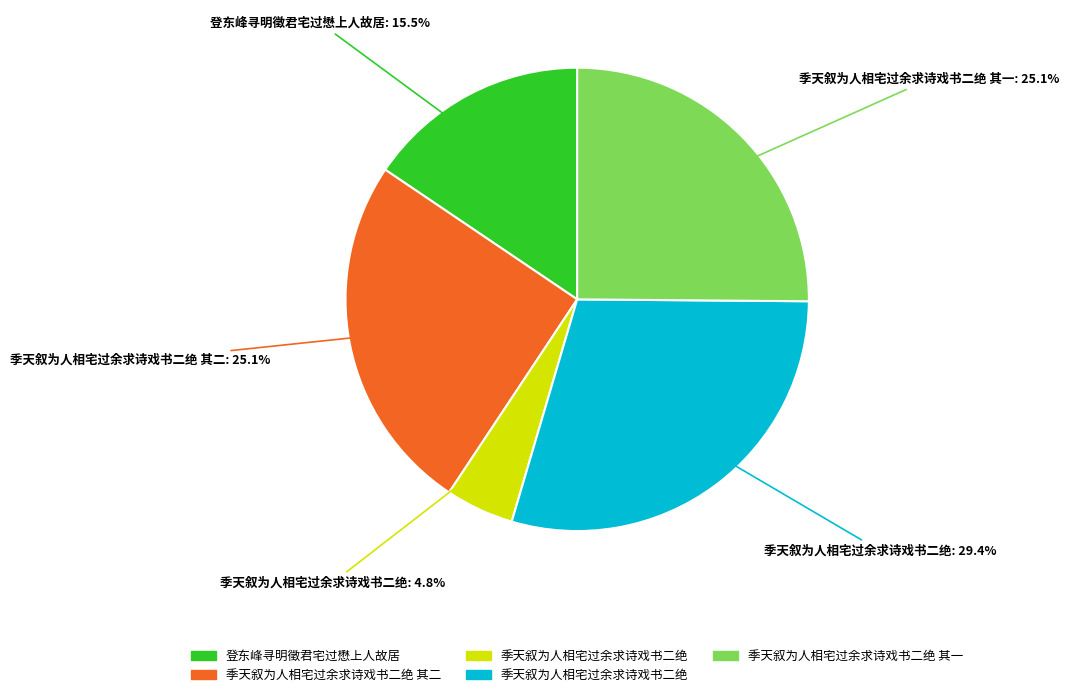

Does any single category account for the majority?

No